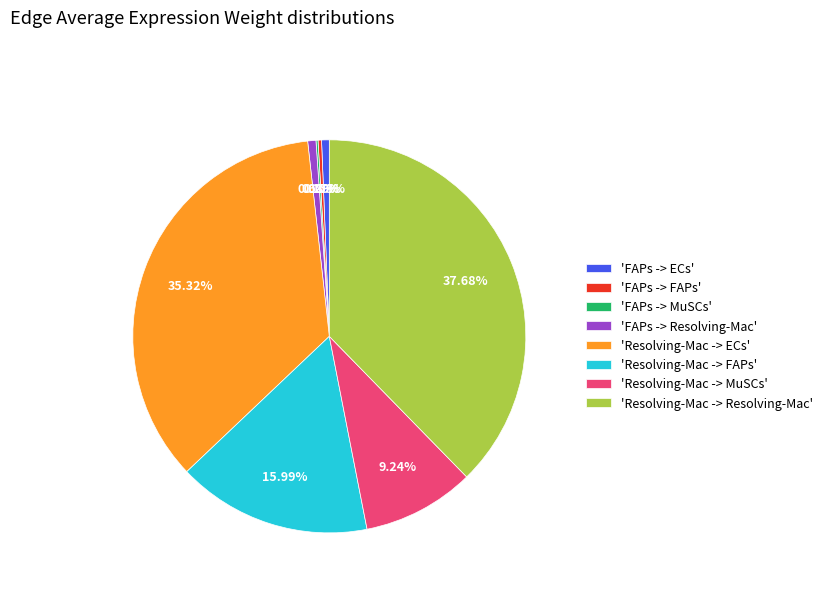

To the nearest percent, what is the average slice percentage?

12%